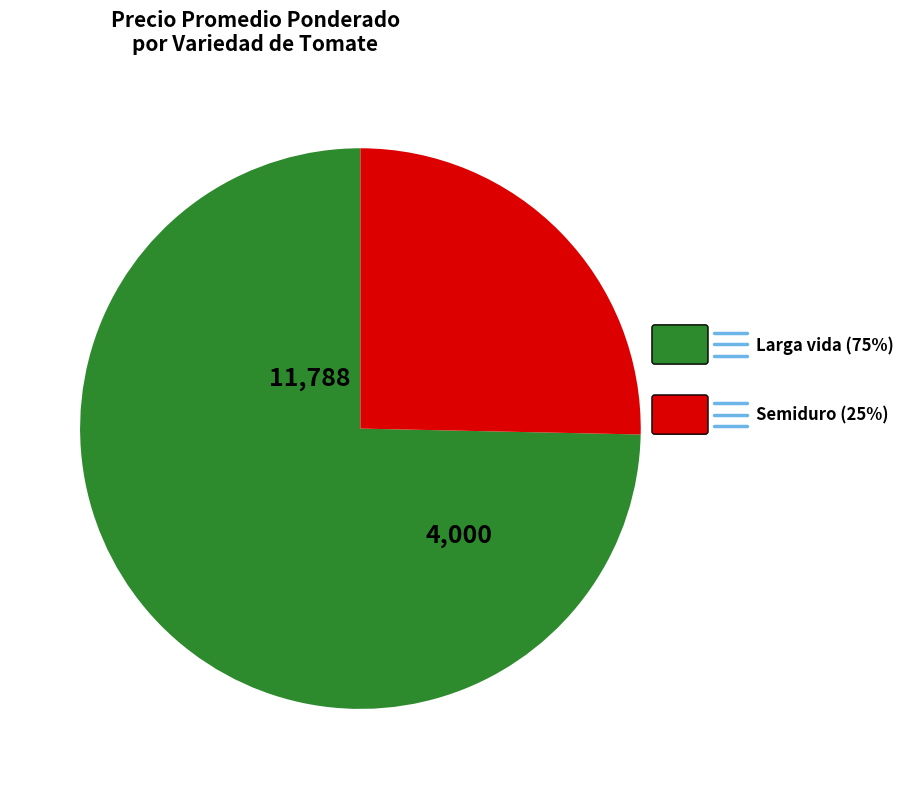

How many segments does this pie chart have?

2